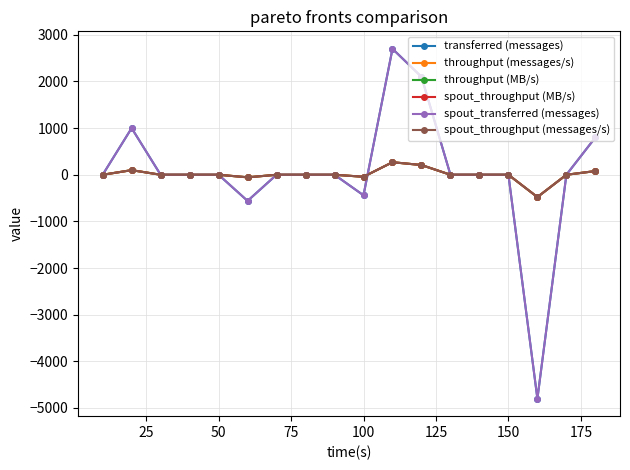

Does the chart have visible grid lines?

Yes